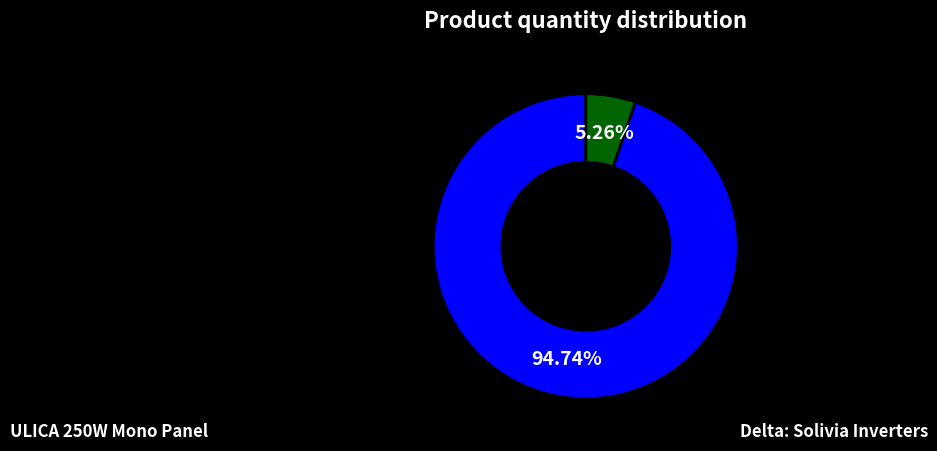

Is there any slice that represents more than half of the pie?

Yes